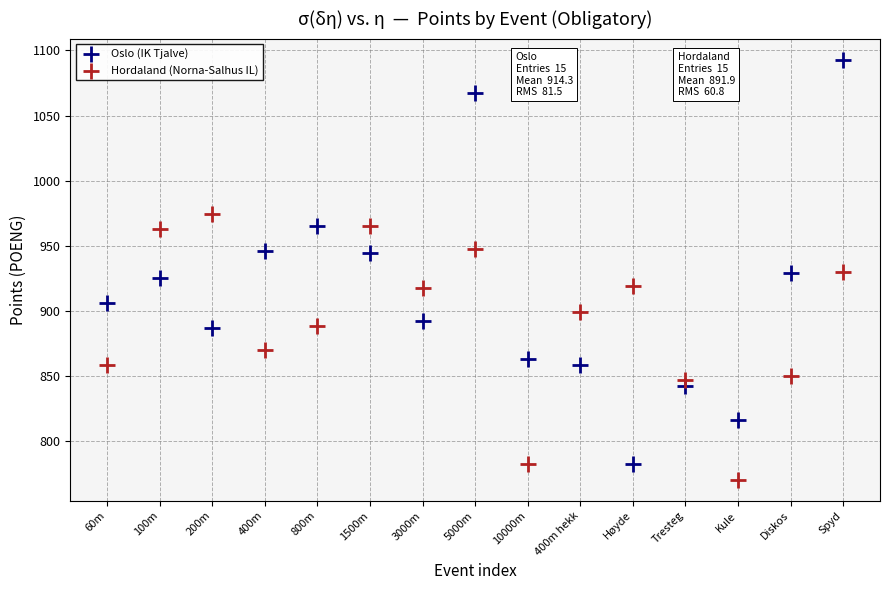

Across all data points, what is the range of Y values (max minus min)?

323